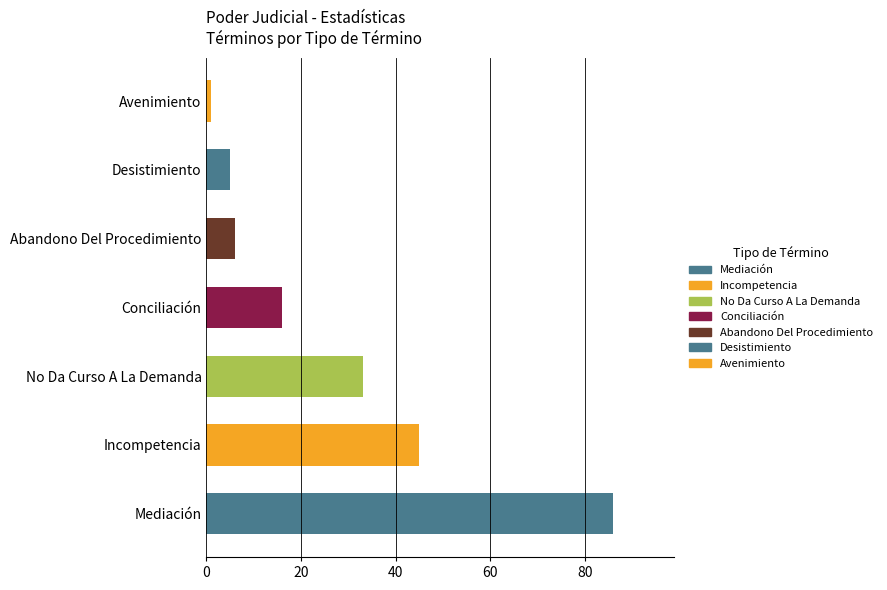

Which label corresponds to the largest value in the chart?

Mediación